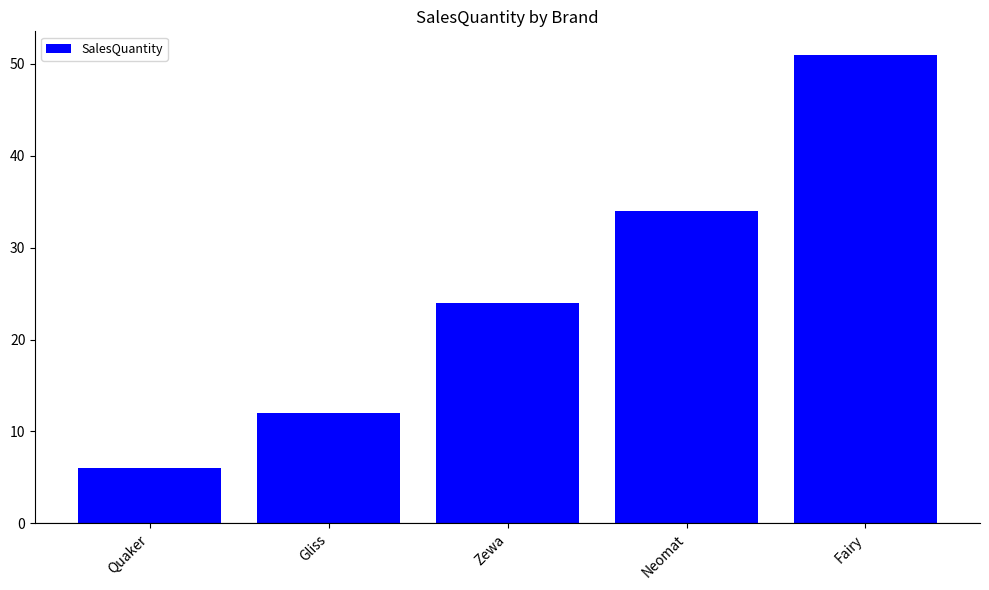

What is the average value?

25